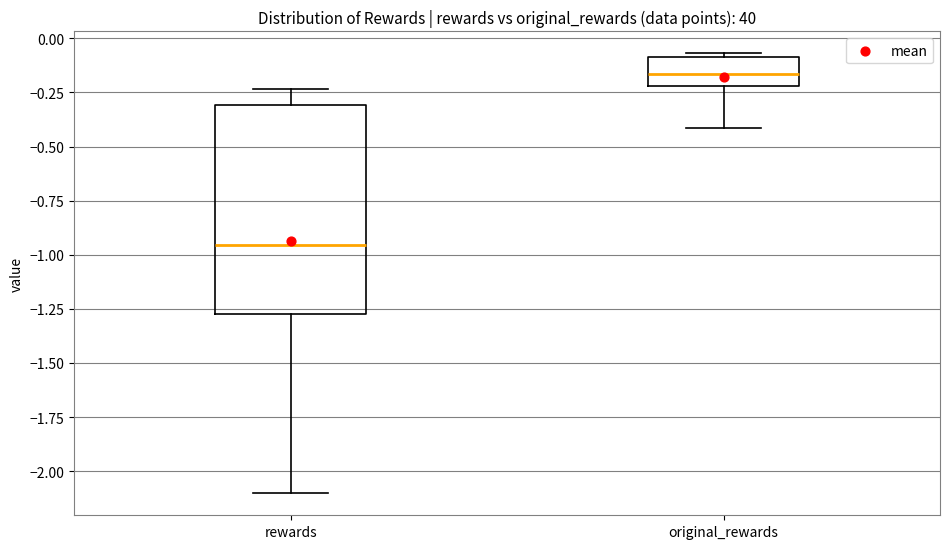

Where is the lower edge of the box for rewards on the y-axis? The values are not printed on the chart, so give them approximately, as read against the axis.

-1.30